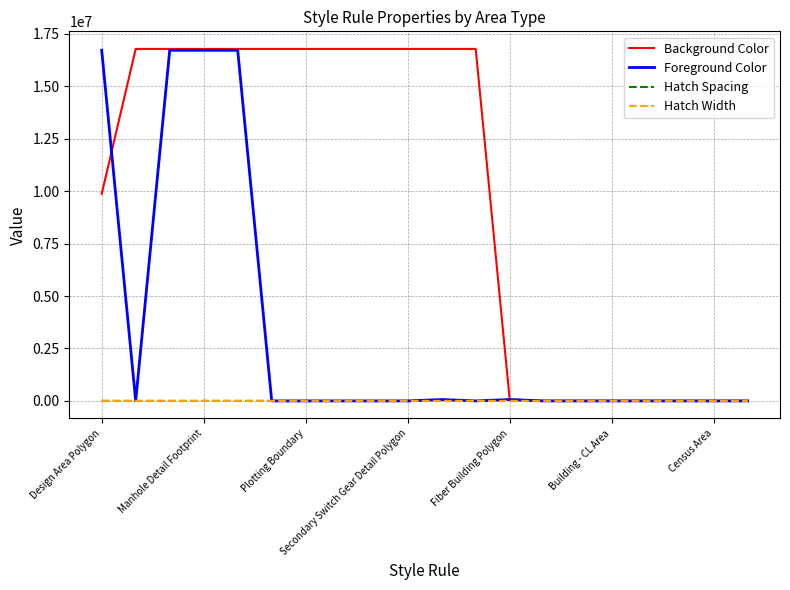

What is the maximum value shown in the chart?

16777215.0